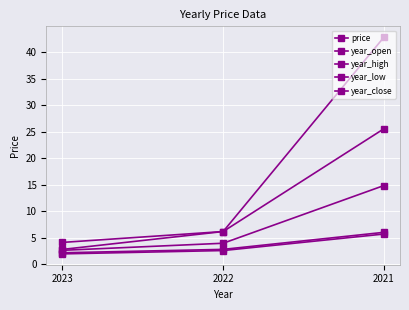

Which series has the largest total across all categories?

year_high